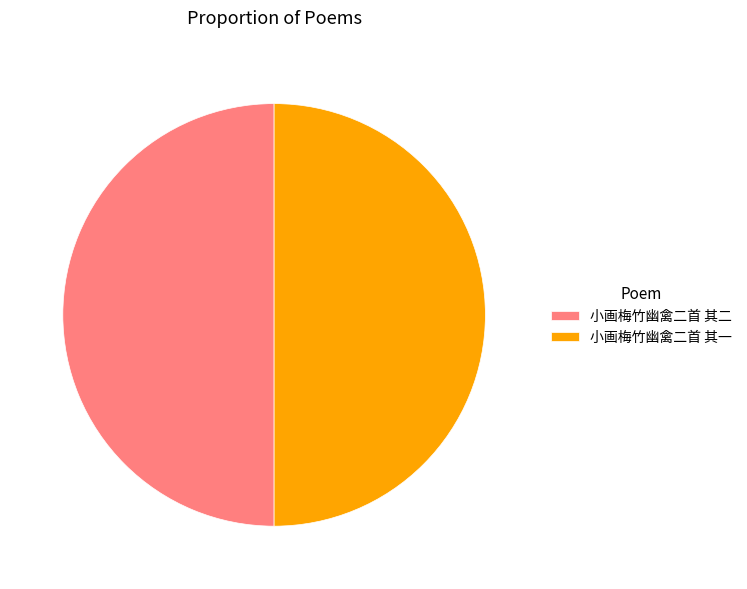

Is the sum of 小画梅竹幽禽二首 其二 and 小画梅竹幽禽二首 其一 greater than half?

Yes